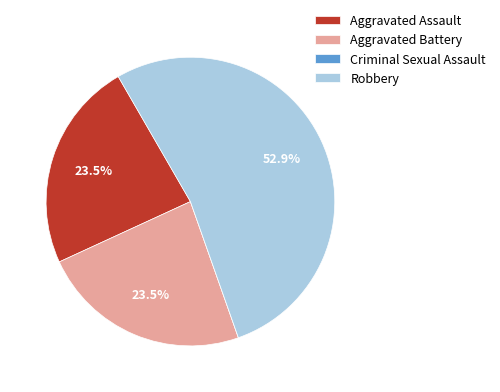

To the nearest percent, what percentage of the pie is Robbery?

53%